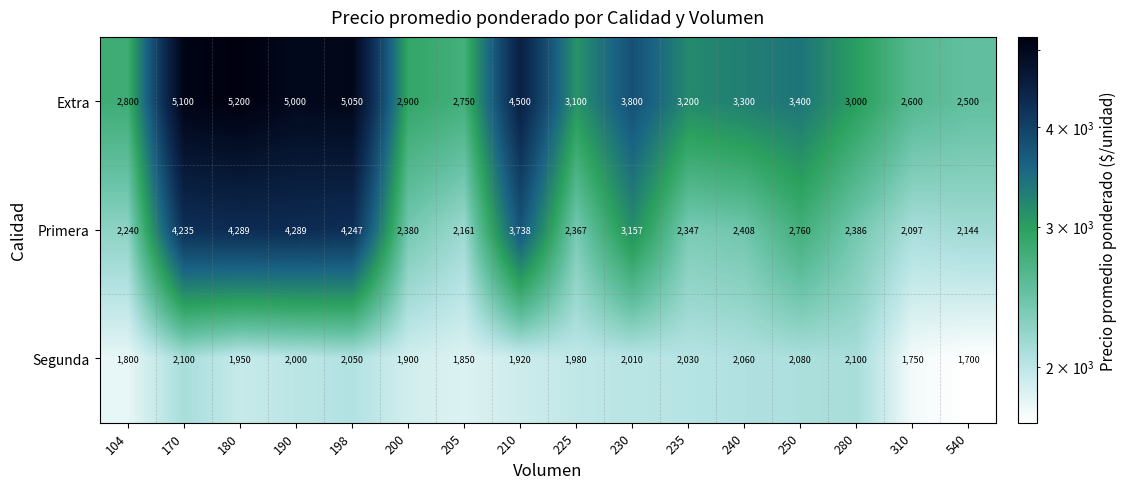

What is the average value of the Primera series?

2953